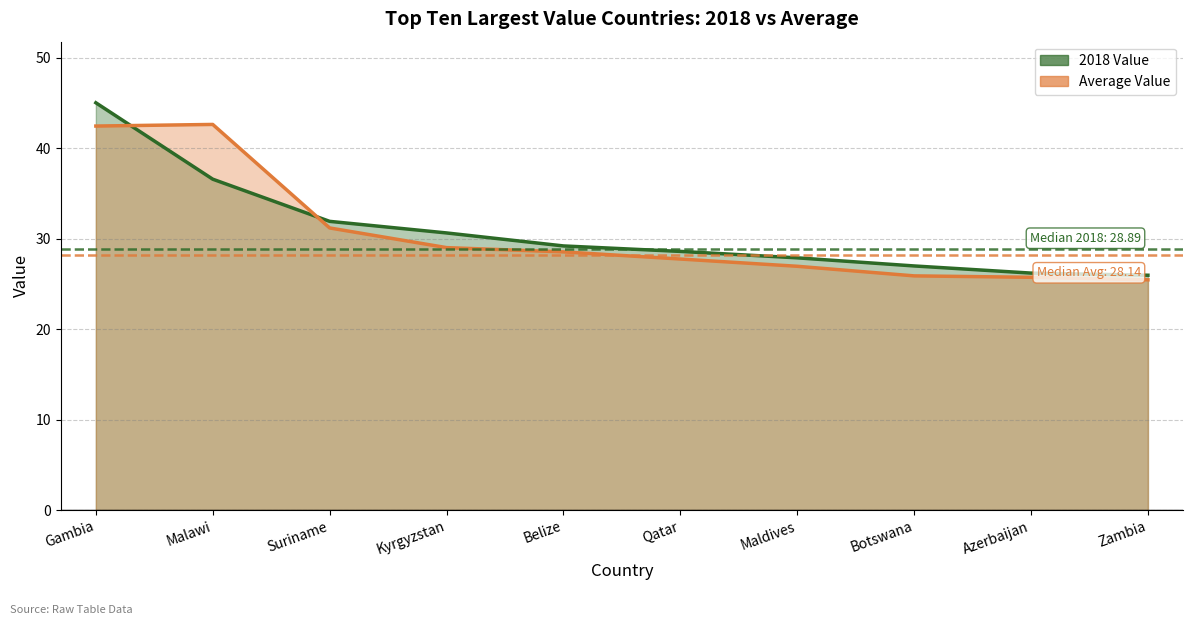

How many values in the 2018 Value series are below 29?

5